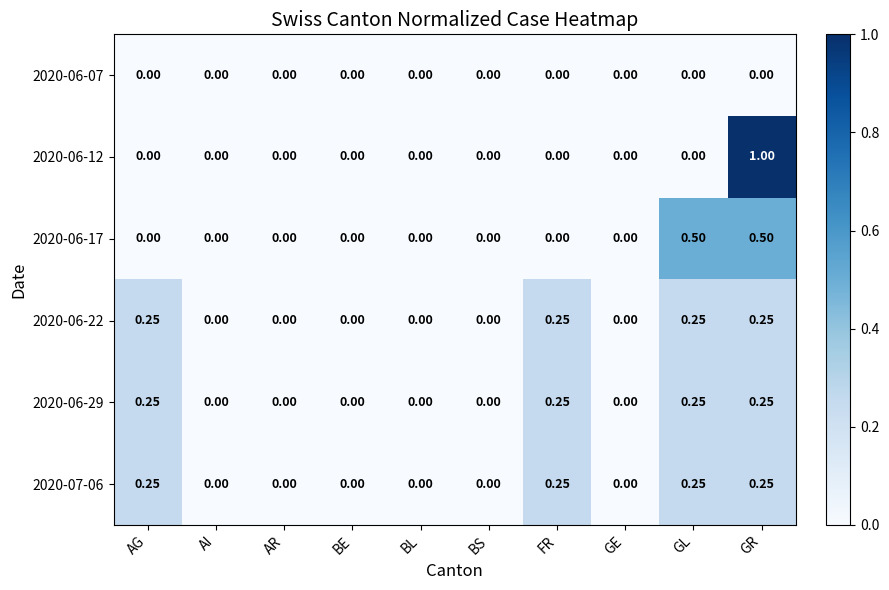

At which category is the sum across all series the highest?

GR